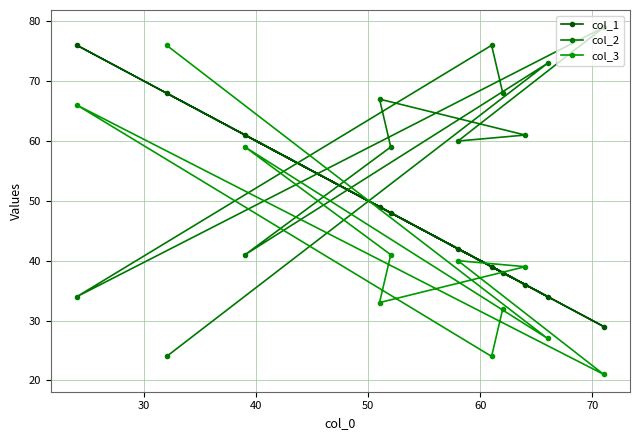

Count the number of data series in this chart.

3